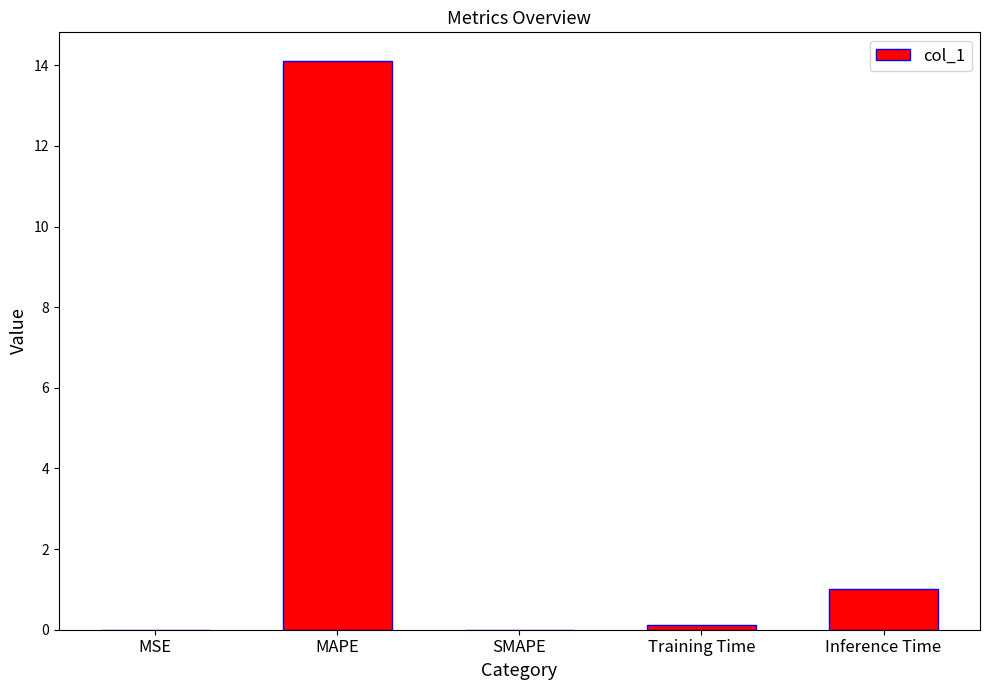

Which category has the highest value across all series?

MAPE